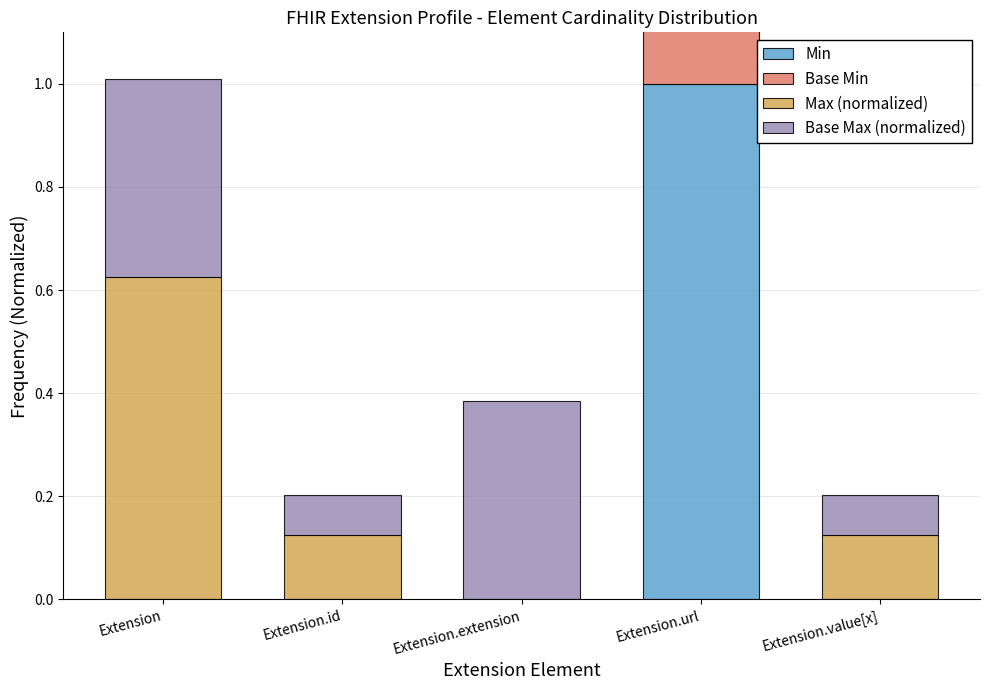

Between Extension.id and Extension.url, which series saw the biggest shift?

Min